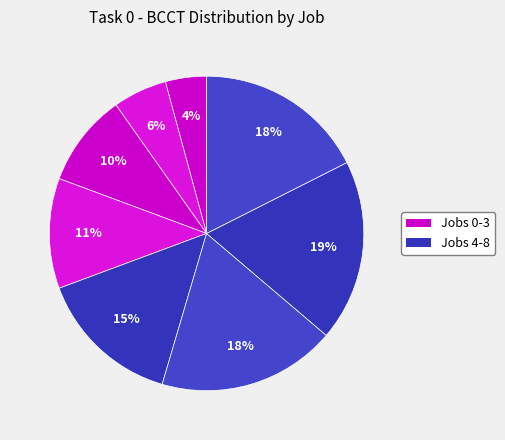

How many segments does this pie chart have?

8